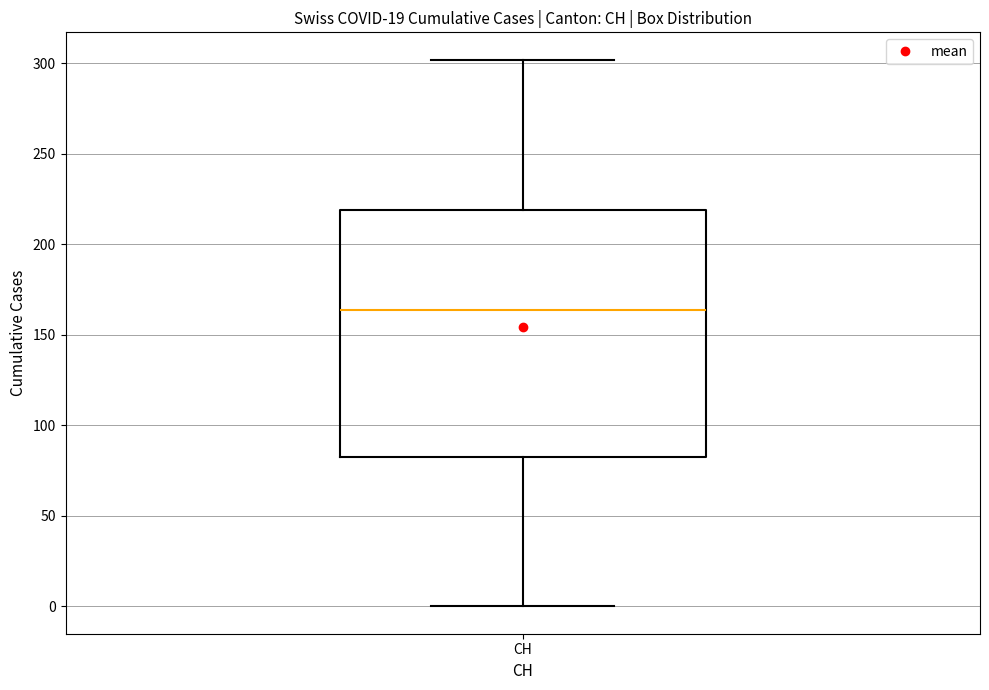

Transcribe this box plot: give where the median line is, the range the box spans, and where the two whiskers end, as read against the y-axis. The values are not printed on the chart, so give them approximately, as read against the axis.

median 165, box 85 to 220, whiskers 0 to 300